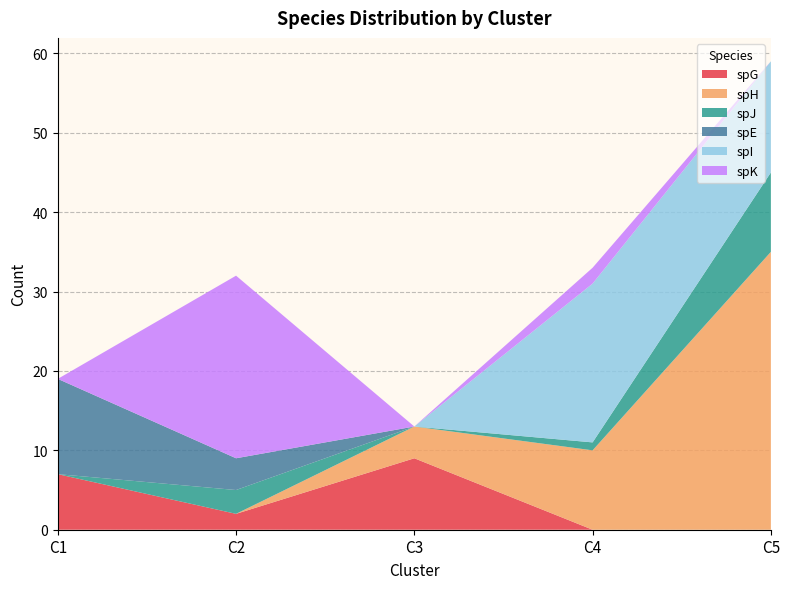

Reading right to left, transcribe all the data shown in this chart.

spG: C5=0	C4=0	C3=9	C2=2	C1=7
spH: C5=35	C4=10	C3=4	C2=0	C1=0
spJ: C5=10	C4=1	C3=0	C2=3	C1=0
spE: C5=0	C4=0	C3=0	C2=4	C1=12
spI: C5=14	C4=20	C3=0	C2=0	C1=0
spK: C5=0	C4=2	C3=0	C2=23	C1=0